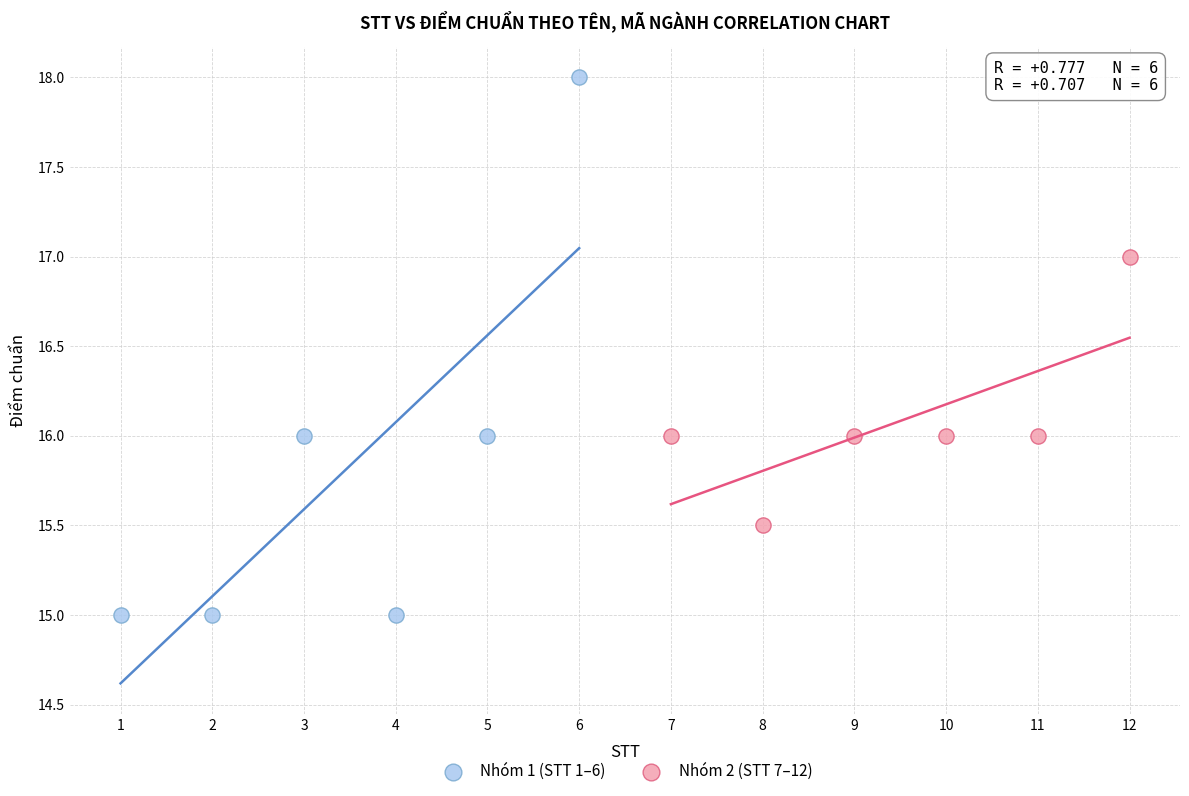

Which series contains the lowest Y value?

Nhóm 1 (STT 1–6)